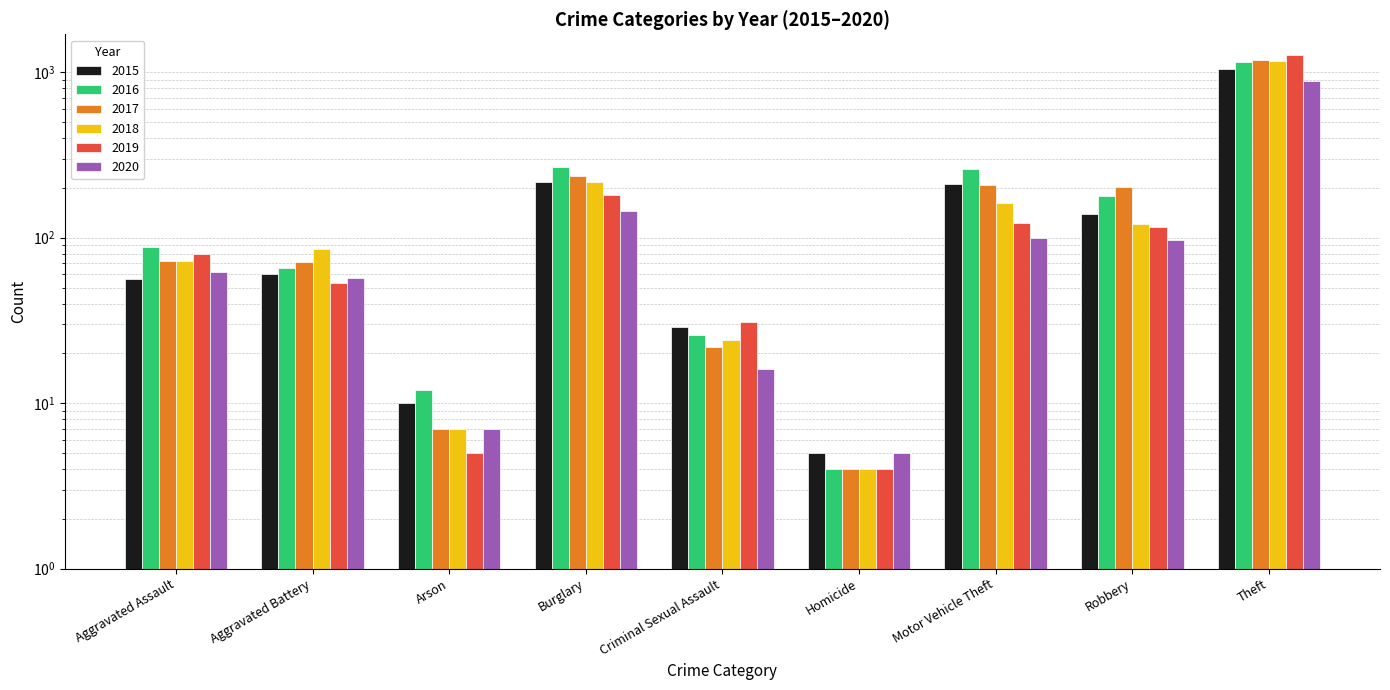

Between Aggravated Battery and Robbery, which series saw the biggest shift?

2017